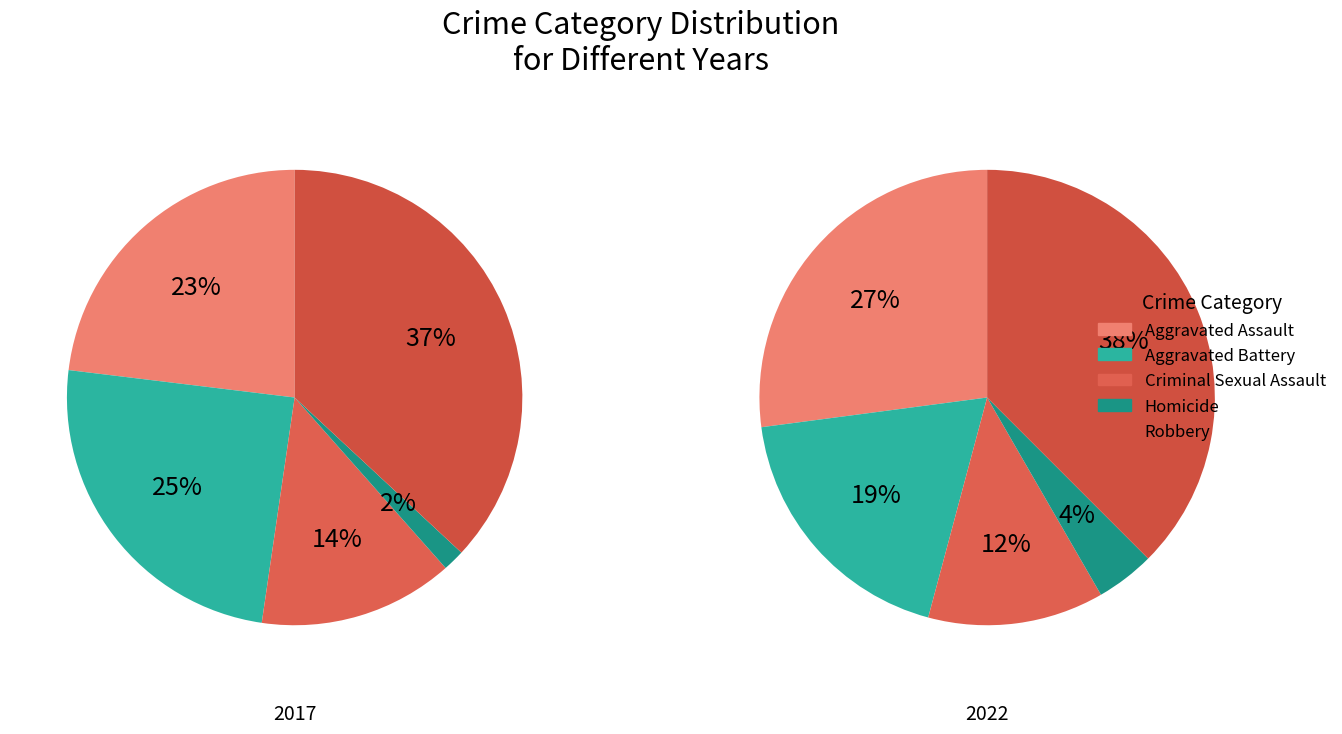

Which has a higher value, 4 or 2?

4